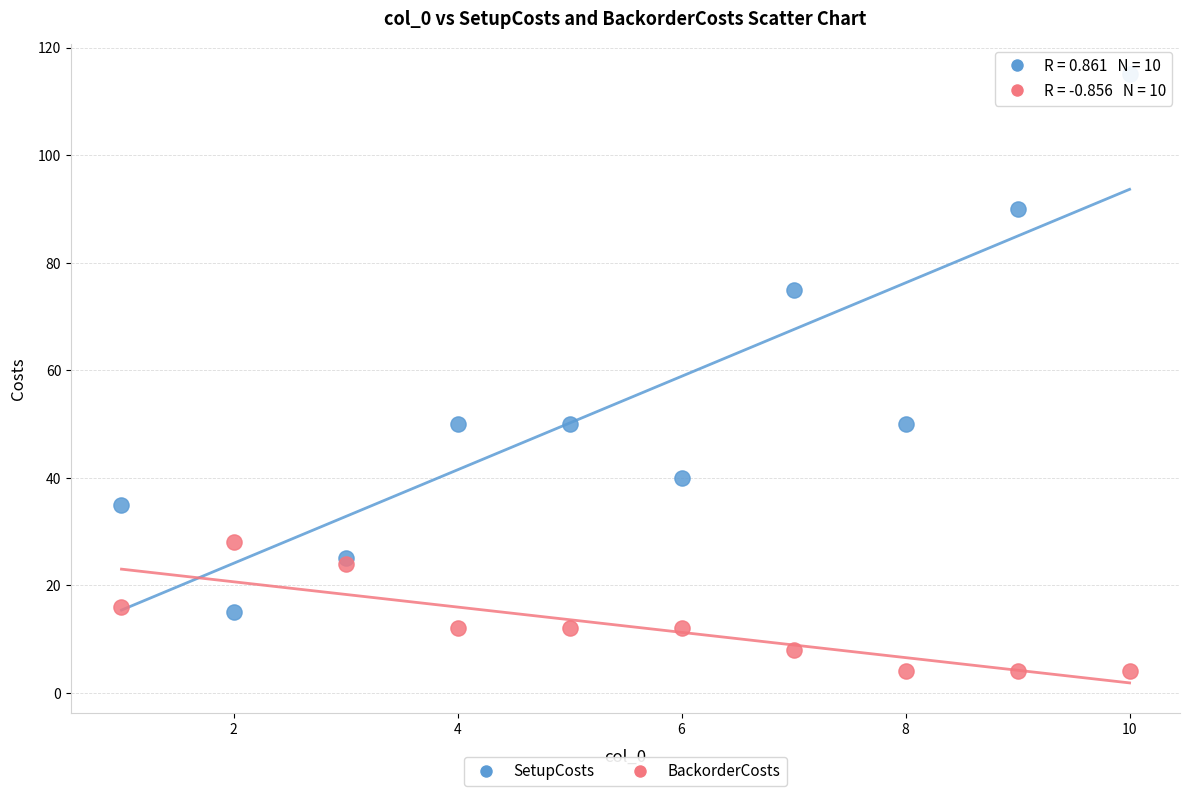

In the SetupCosts series, what Y value is closest to 65?

75